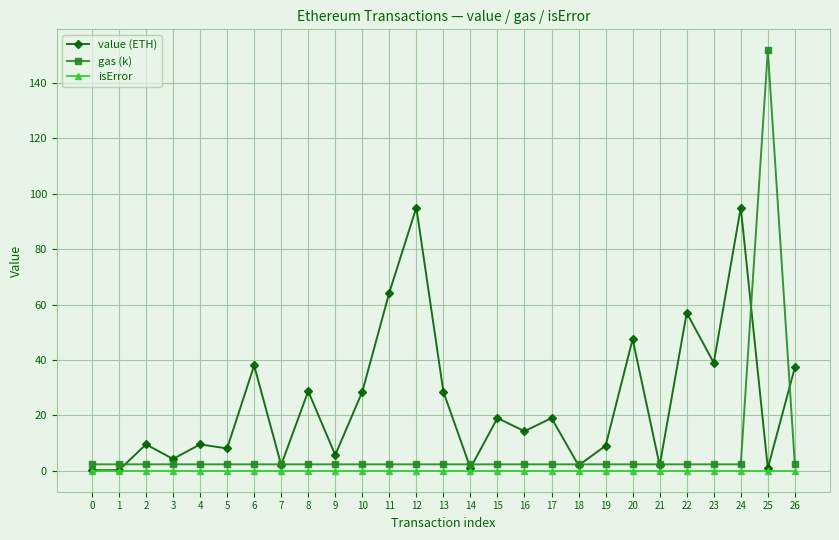

Which series has the widest spread of values?

gas (k)